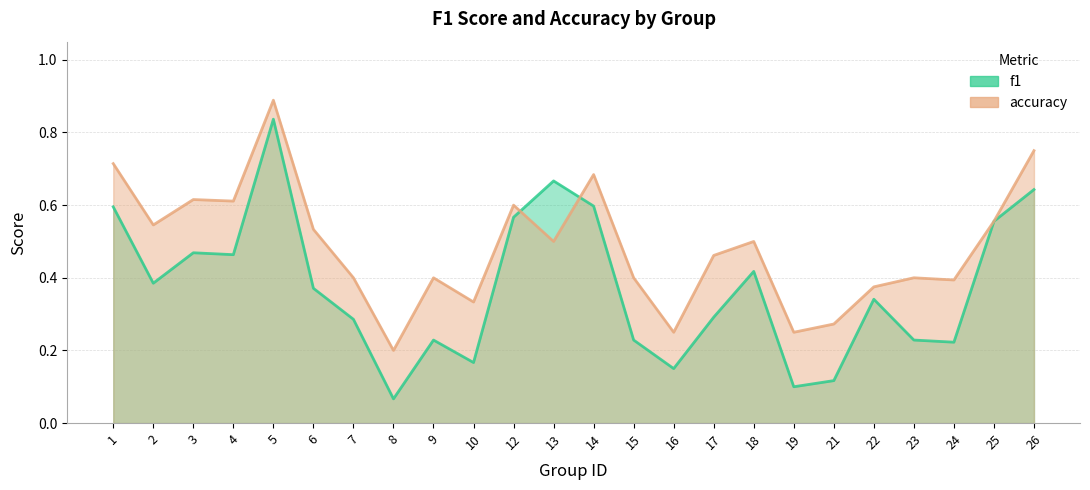

Between 2 and 5, which is larger?

5